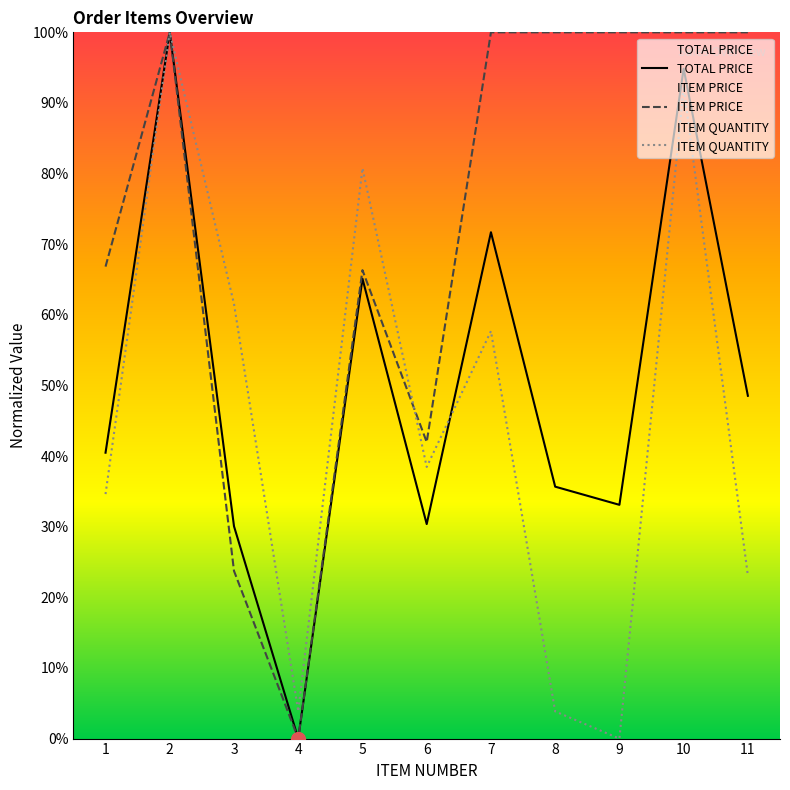

Which series changed the most between 3 and 4?

ITEM QUANTITY